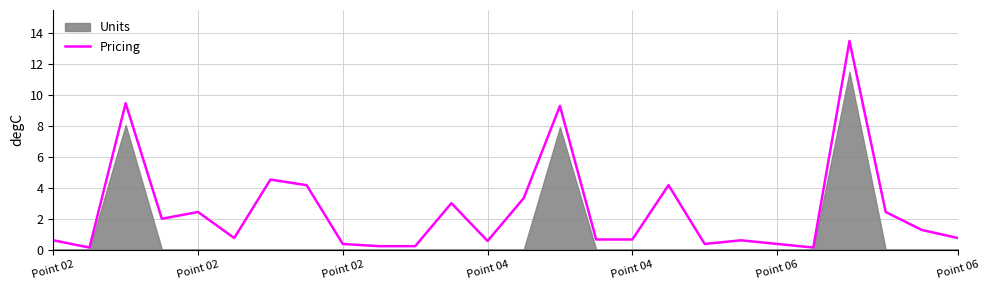

The chart shows a value of 9.3 at 14. True or false?

True